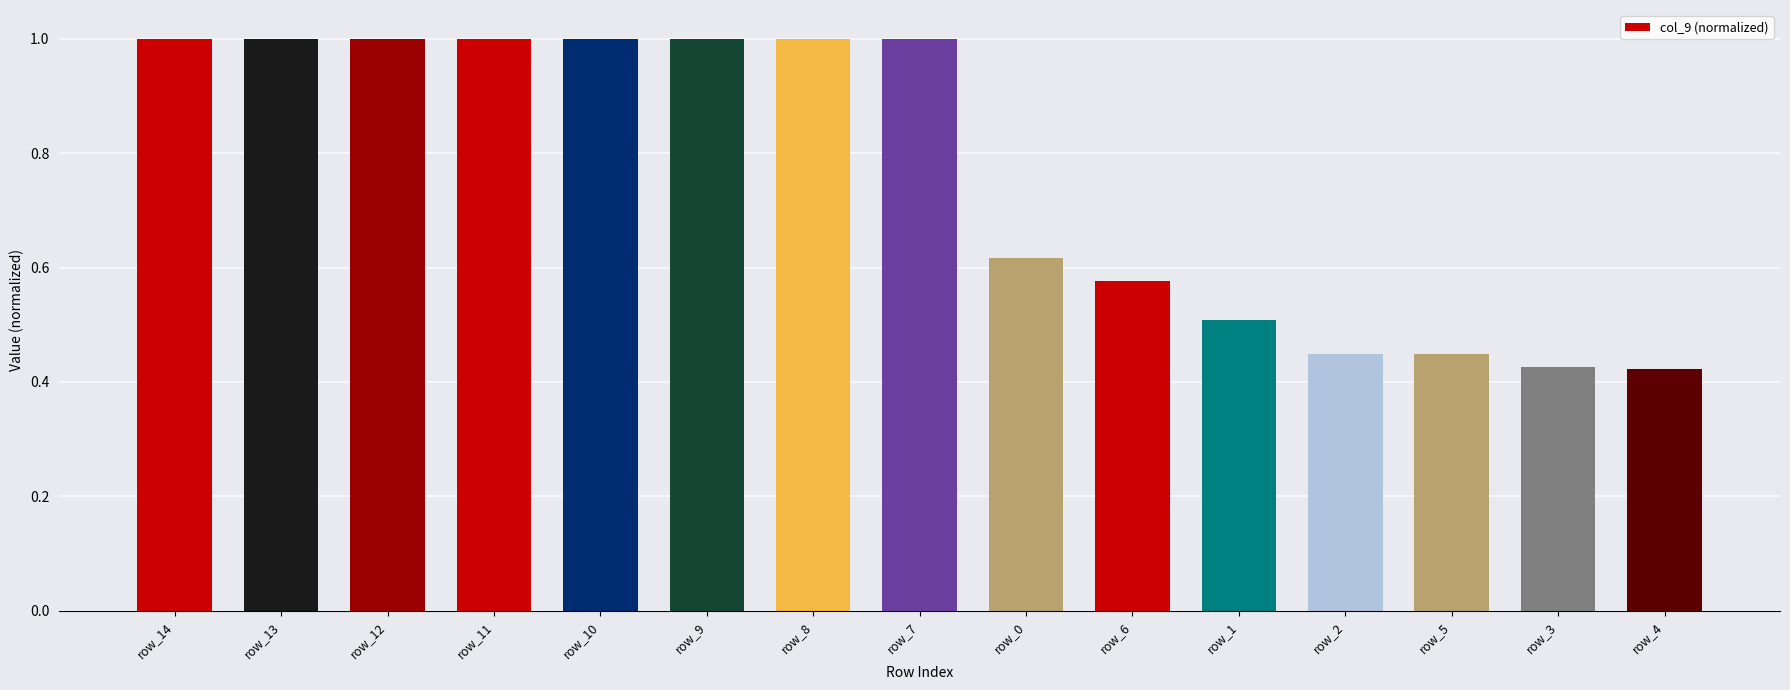

Are the bars grouped side by side (vs. stacked)?

No